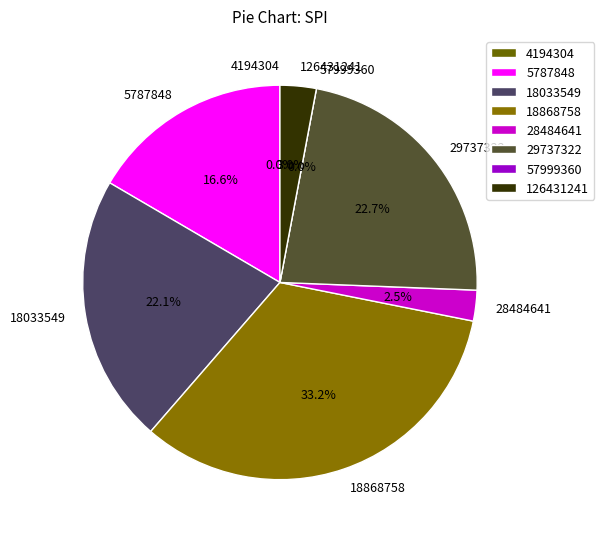

What is the largest slice in the pie chart?

18868758